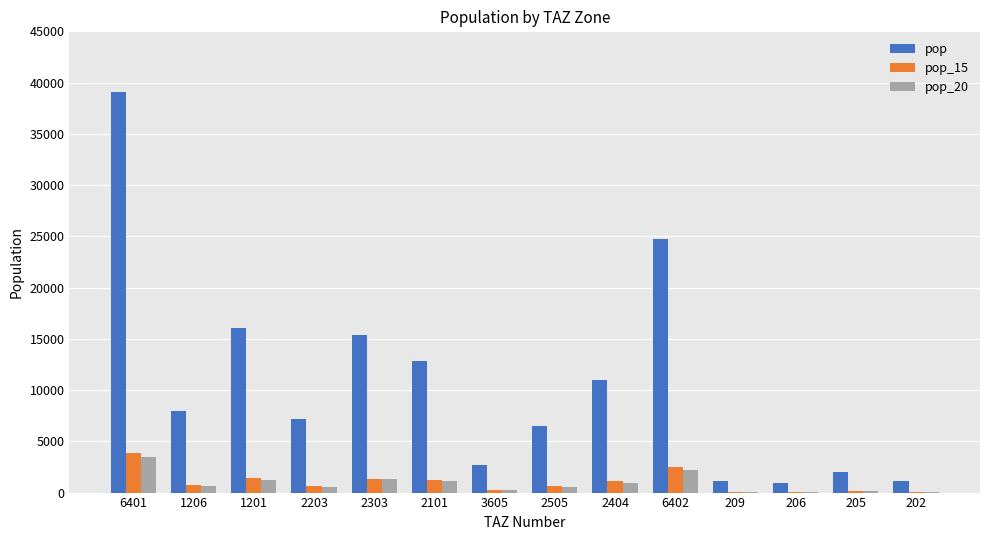

How many groups of bars are there?

14